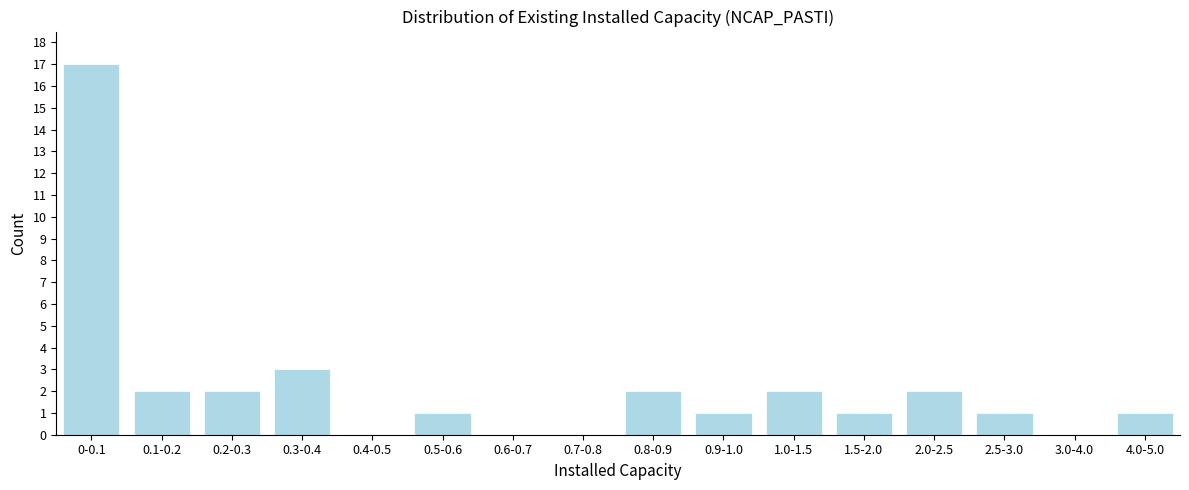

Reading left to right, transcribe all the data shown in this chart.

0-0.1=17	0.1-0.2=2	0.2-0.3=2	0.3-0.4=3	0.4-0.5=0	0.5-0.6=1	0.6-0.7=0	0.7-0.8=0	0.8-0.9=2	0.9-1.0=1	1.0-1.5=2	1.5-2.0=1	2.0-2.5=2	2.5-3.0=1	3.0-4.0=0	4.0-5.0=1